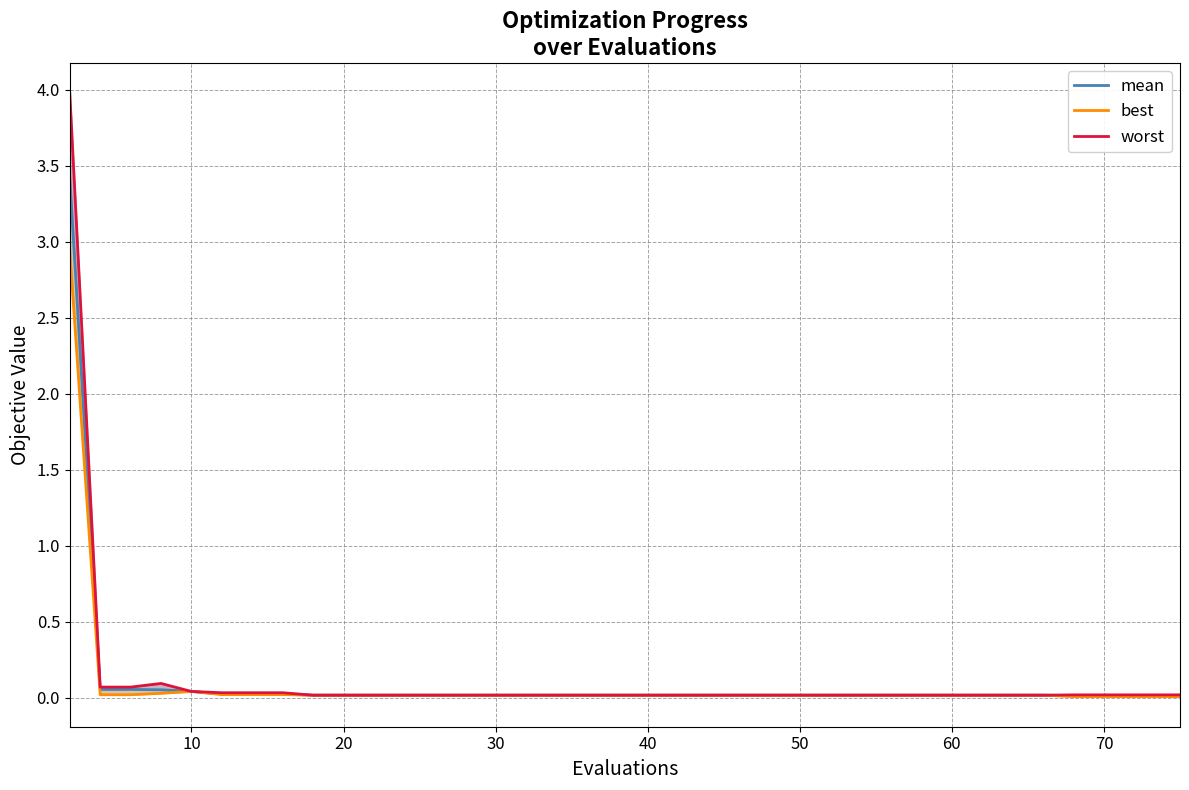

True or false: best and mean cross at least once.

False